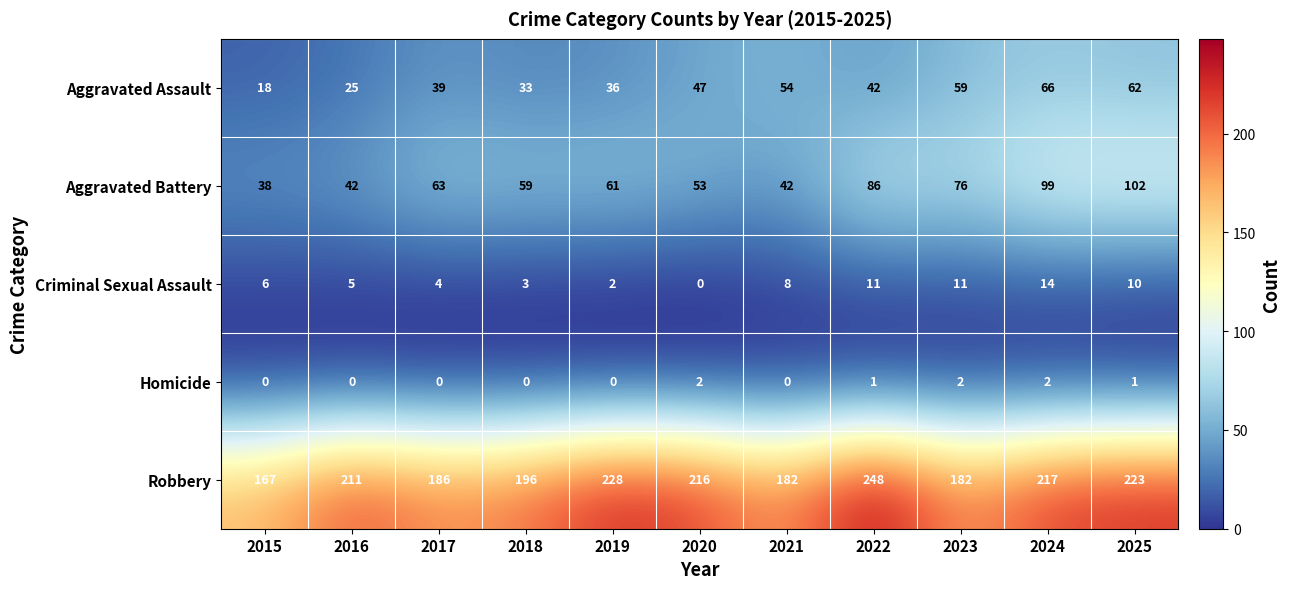

What is the sum of the Aggravated Assault values at 2016 and 2020?

72